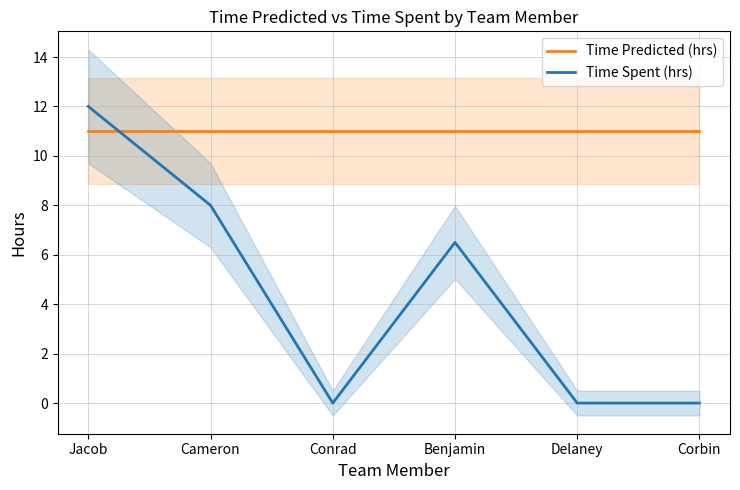

At which label is Time Predicted (hrs) closest to 11?

Jacob